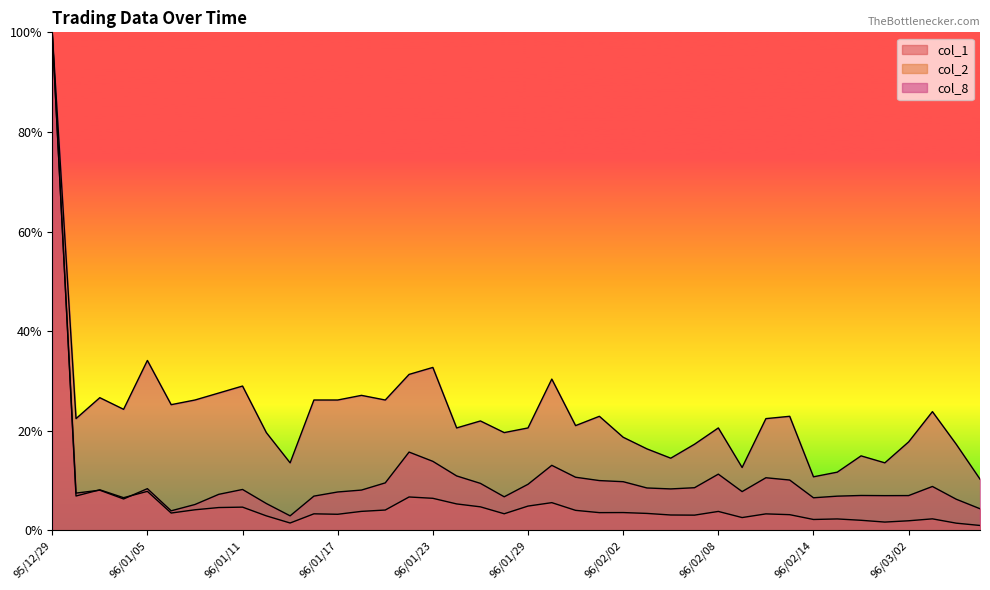

At which category does col_2 reach its first local valley?

96/01/02